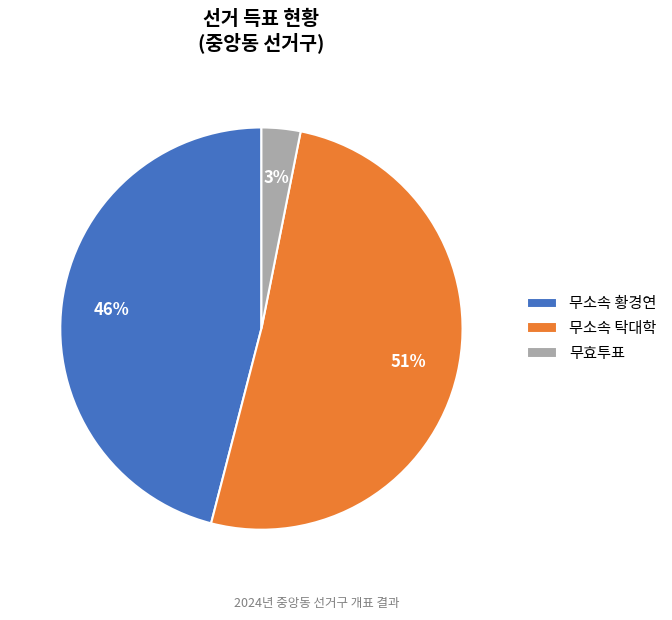

Count the number of slices in the pie.

3